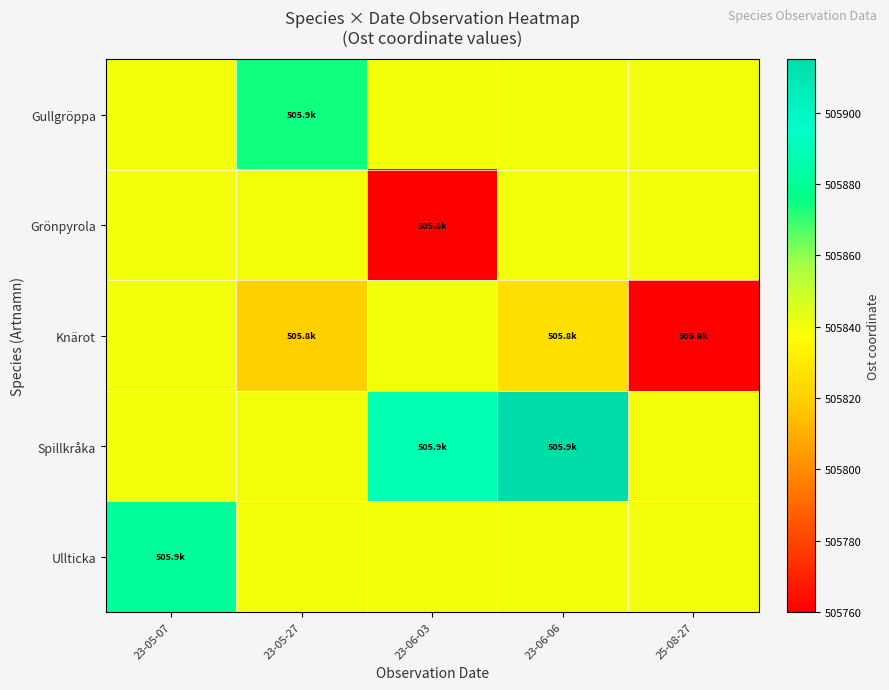

Reading left to right, list all the values displayed in this chart.

row_0: 23-05-07=505840.4	23-05-27=505874.0	23-06-03=505840.4	23-06-06=505840.4	25-08-27=505840.4
row_1: 23-05-07=505840.4	23-05-27=505840.4	23-06-03=505760.6	23-06-06=505840.4	25-08-27=505840.4
row_2: 23-05-07=505840.4	23-05-27=505819.9	23-06-03=505840.4	23-06-06=505825.5	25-08-27=505760.0
row_3: 23-05-07=505840.4	23-05-27=505840.4	23-06-03=505887.4	23-06-06=505915.0	25-08-27=505840.4
row_4: 23-05-07=505880.7	23-05-27=505840.4	23-06-03=505840.4	23-06-06=505840.4	25-08-27=505840.4